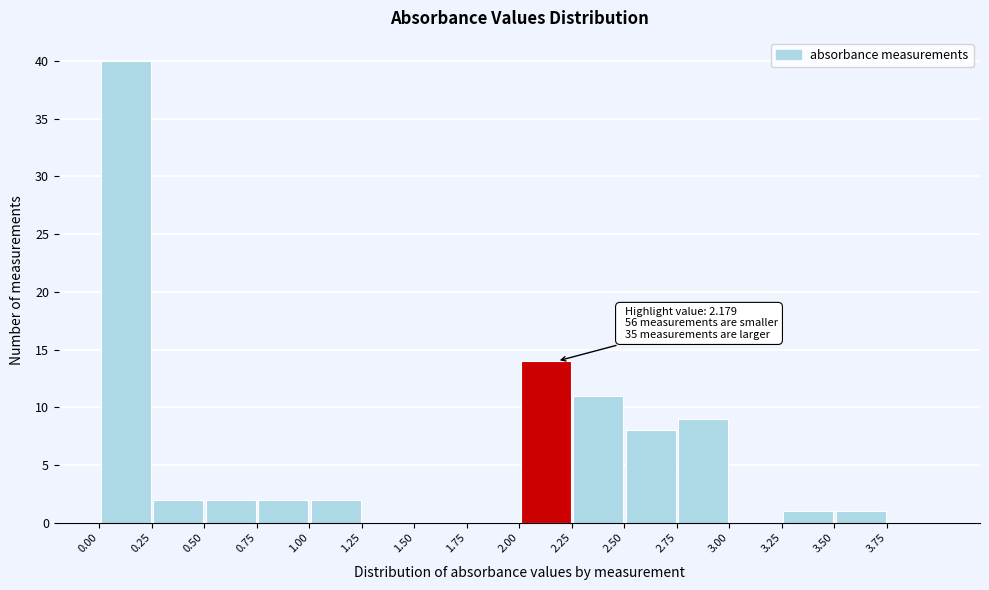

Which range on the x-axis has the tallest bar?

0.00 to 0.25